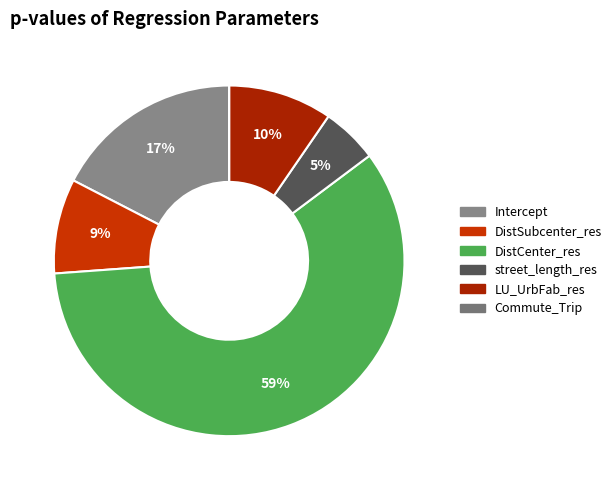

True or false: DistSubcenter_res accounts for 9% of the total.

True